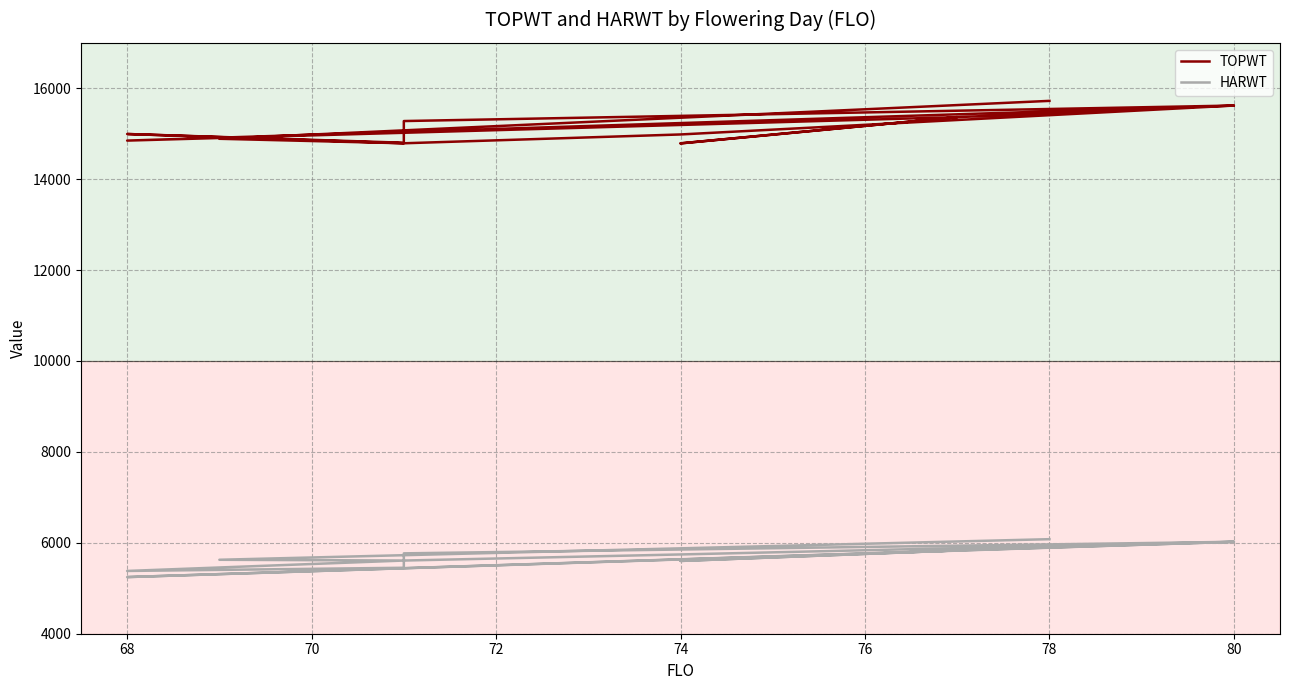

What is the smallest value displayed?

5246